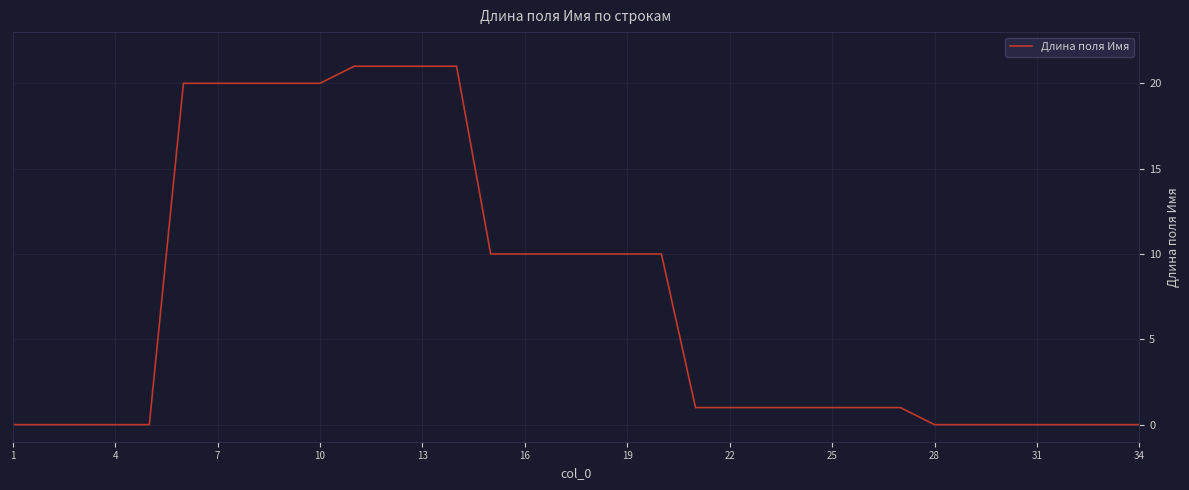

What is the average value?

7